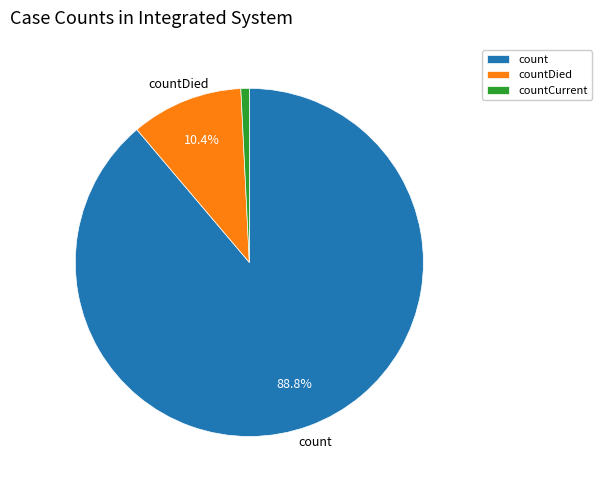

Rank the categories by value from lowest to highest.

countCurrent, countDied, count